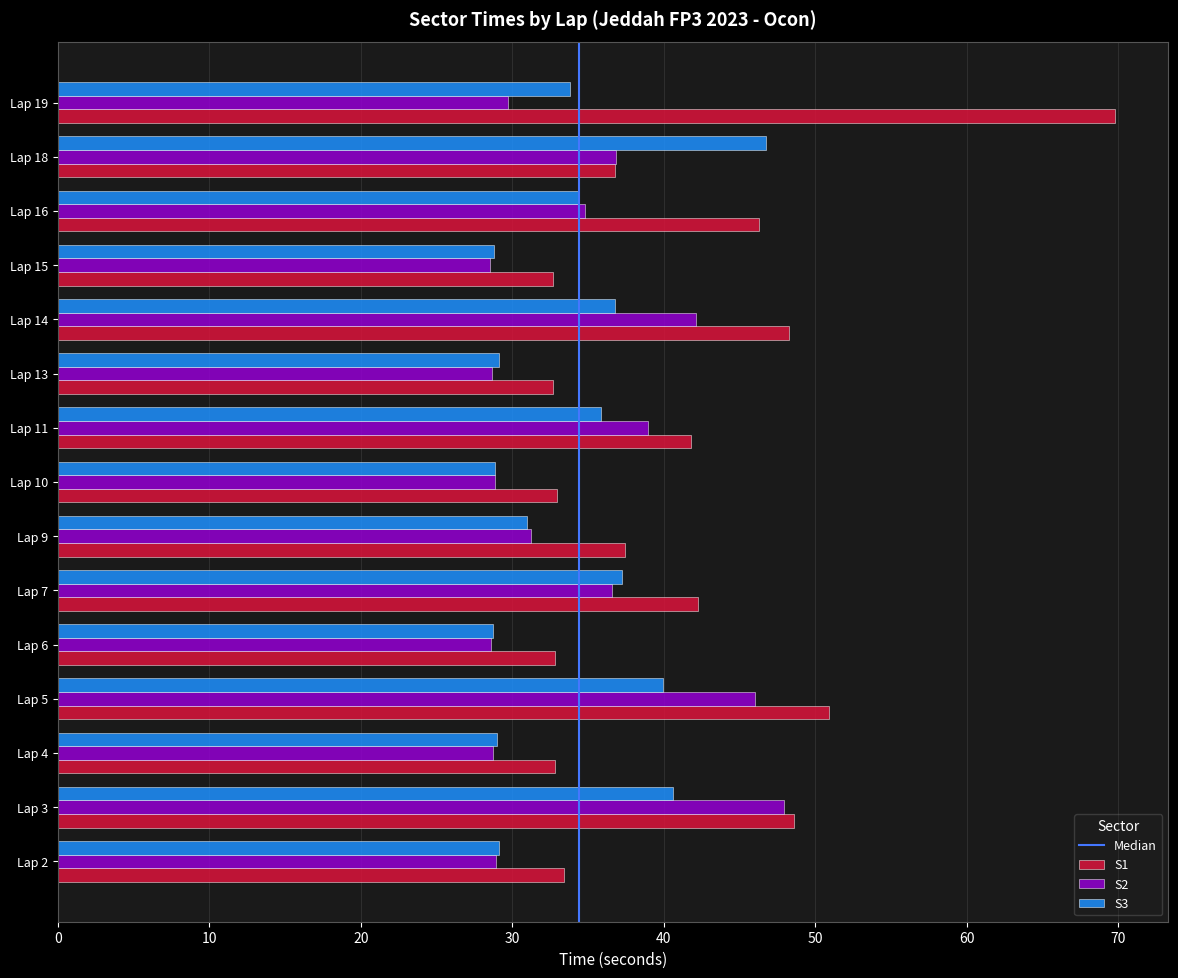

At how many categories does at least one series exceed 58?

1